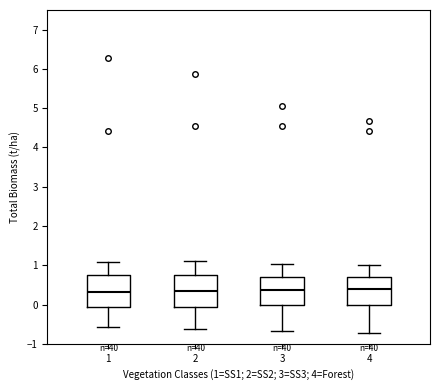

Reading left to right, transcribe this box plot: for each box, give where its median line is, the range the box spans, and where its two whiskers end, as read against the y-axis. The values are not printed on the chart, so give them approximately, as read against the axis.

1: median 0.3, box -0.1 to 0.8, whiskers -0.6 to 1.1
2: median 0.3, box -0.1 to 0.7, whiskers -0.6 to 1.1
3: median 0.4, box 0.0 to 0.7, whiskers -0.7 to 1.0
4: median 0.4, box 0.0 to 0.7, whiskers -0.7 to 1.0